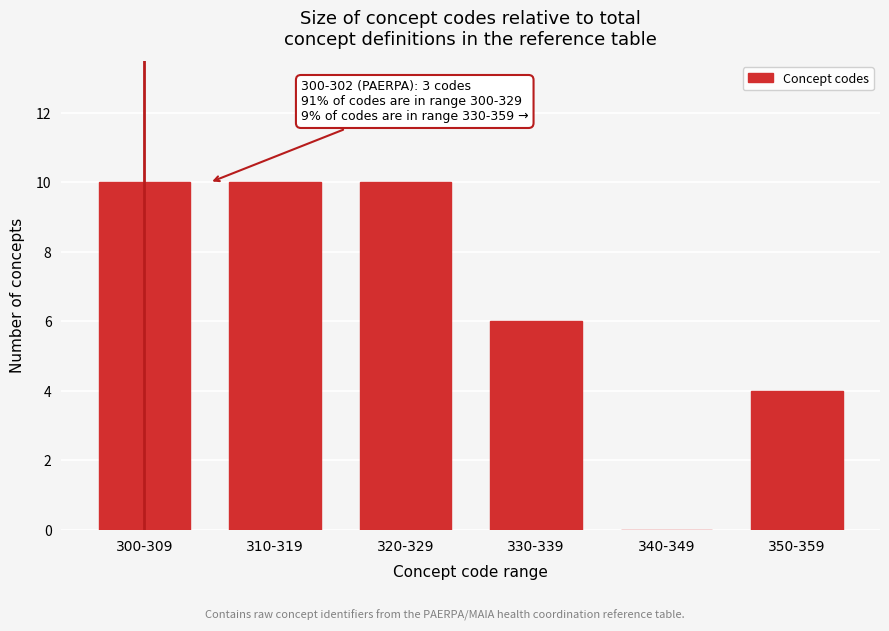

Reading left to right, list all the values displayed in this chart.

300-309=10	310-319=10	320-329=10	330-339=6	340-349=0	350-359=4